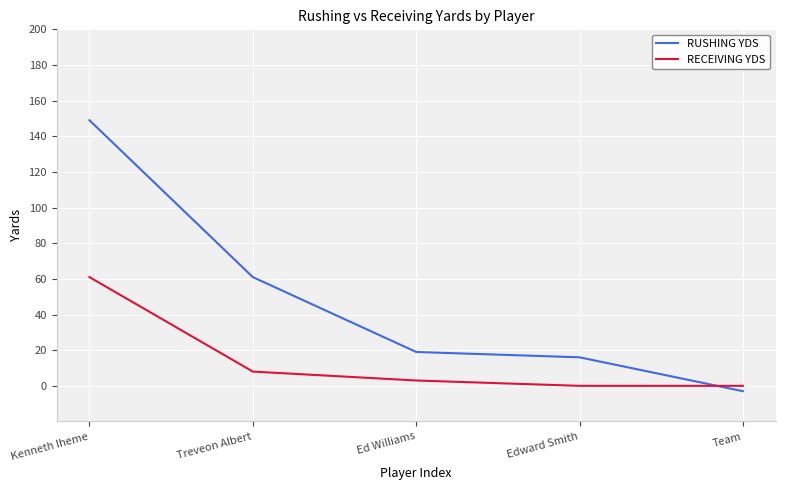

True or false: RECEIVING YDS and RUSHING YDS cross at least once.

True